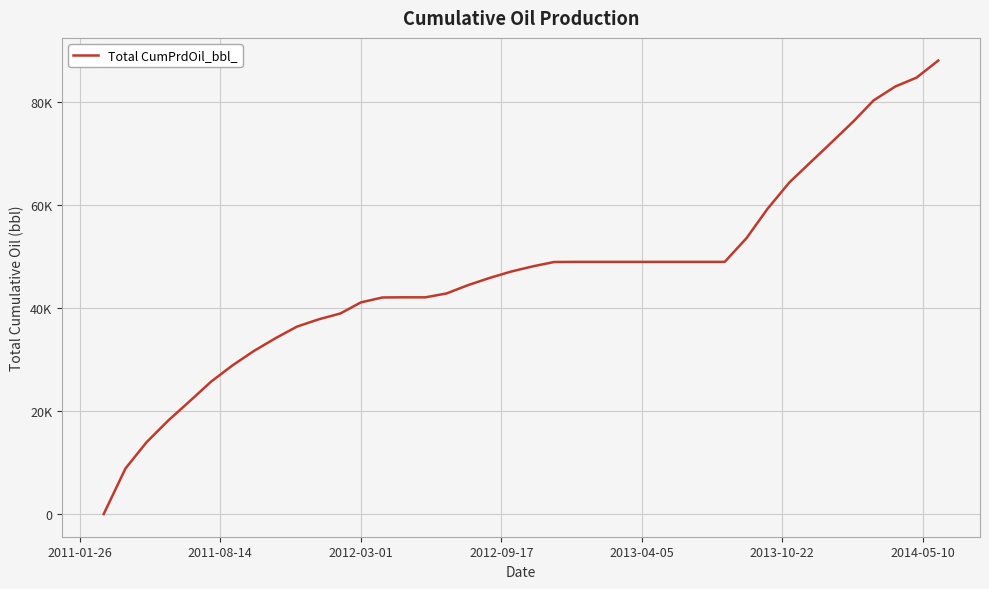

Does the chart display data point markers on the line(s)?

No